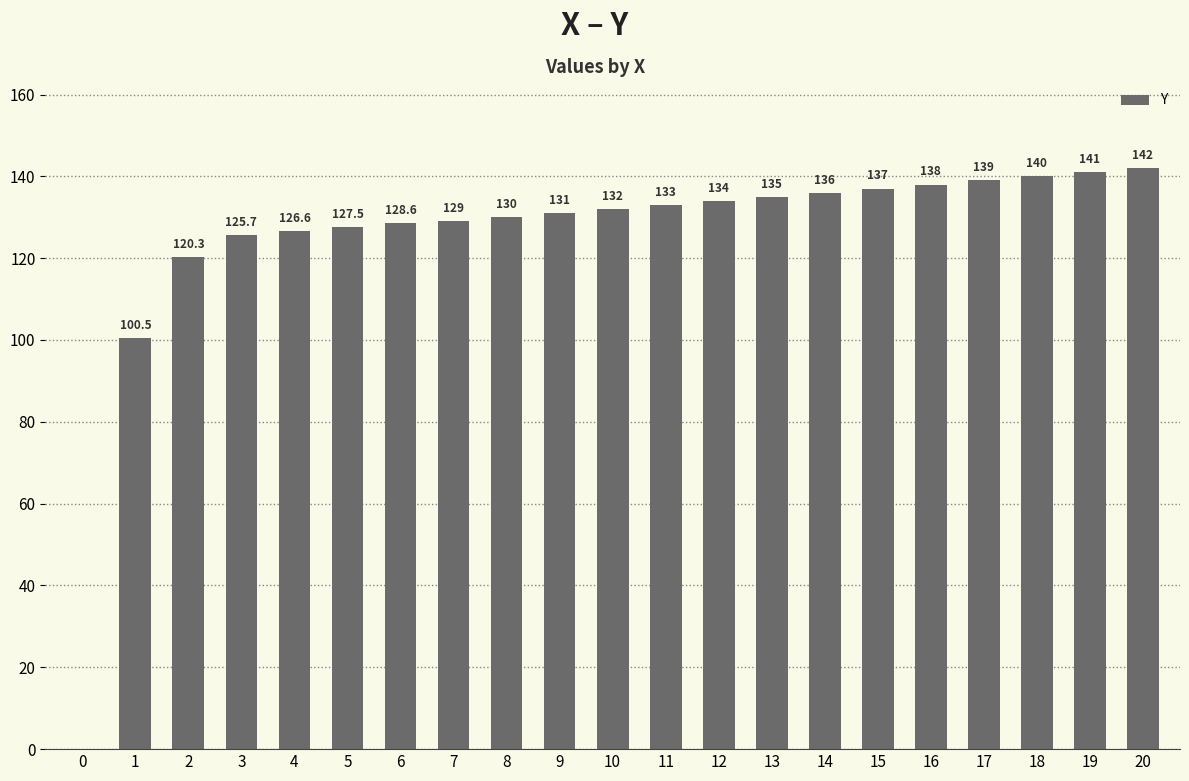

What is the sum of the values at 4 and 17?

265.6